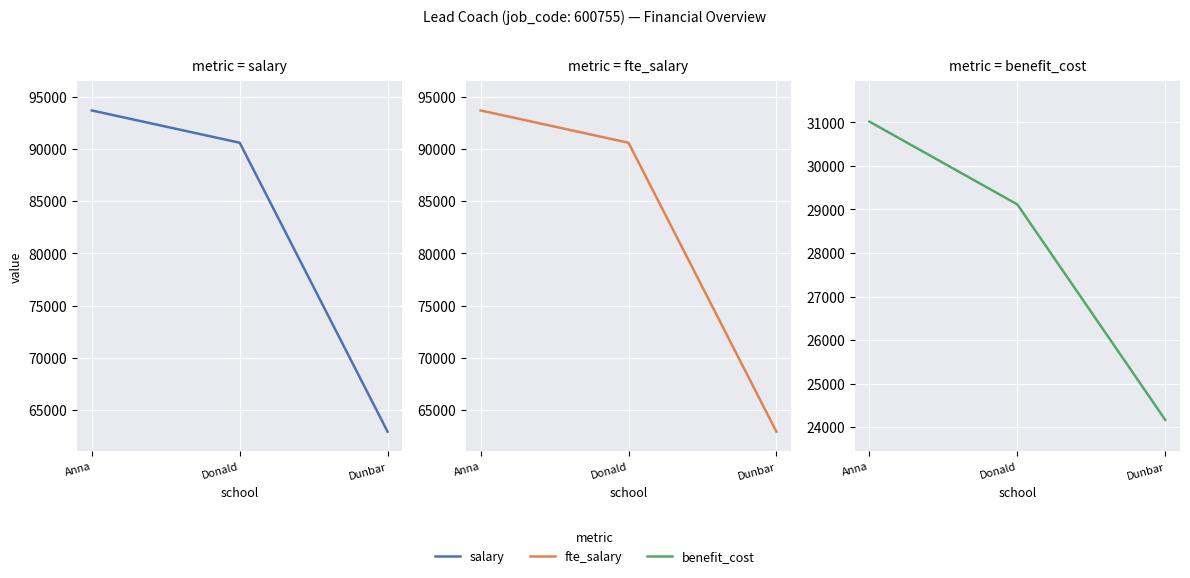

Between Anna and Dunbar, which is larger?

Anna